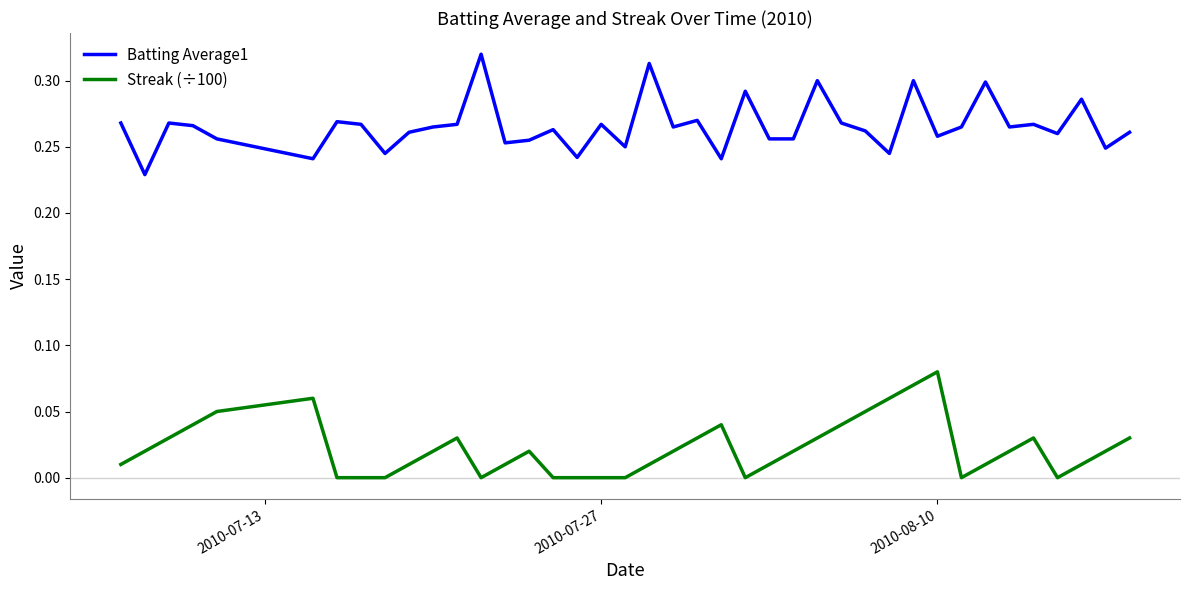

True or false: Batting Average1 has more than 2 interior local peaks.

True